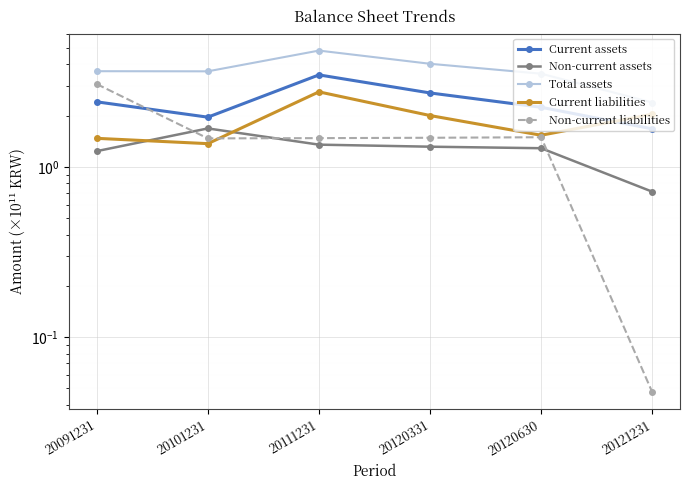

True or false: Non-current assets has a value of 1.3 at 20111231.

True